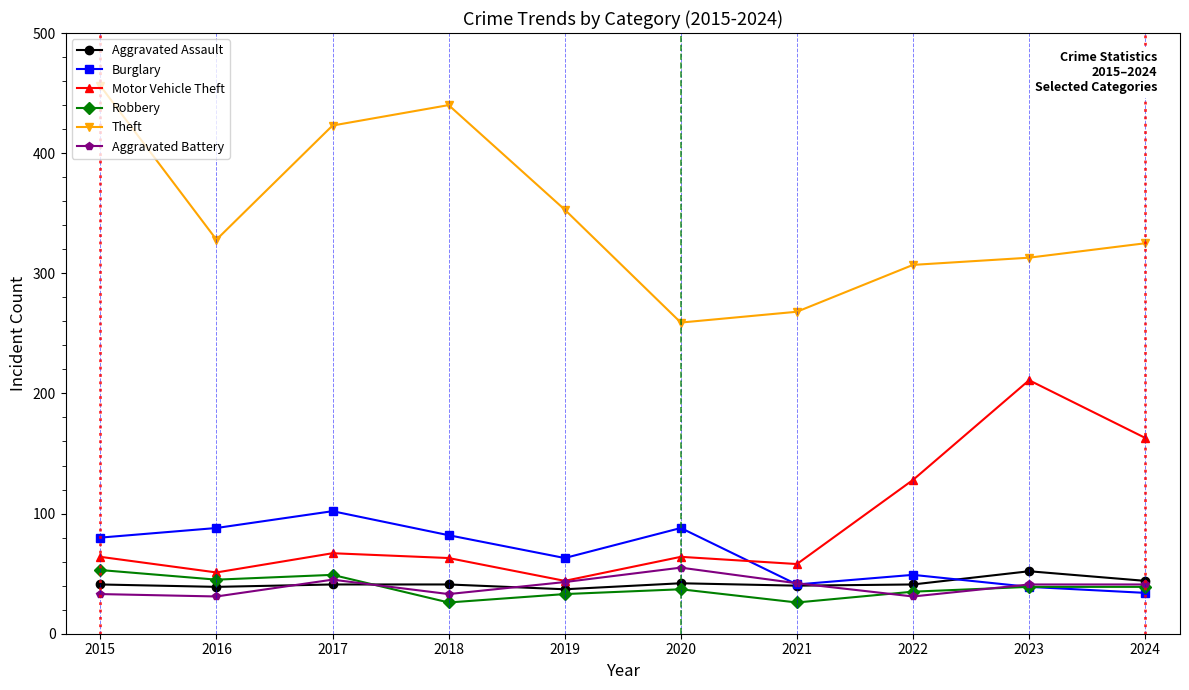

What is the sum of the Motor Vehicle Theft values at 2017 and 2024?

230